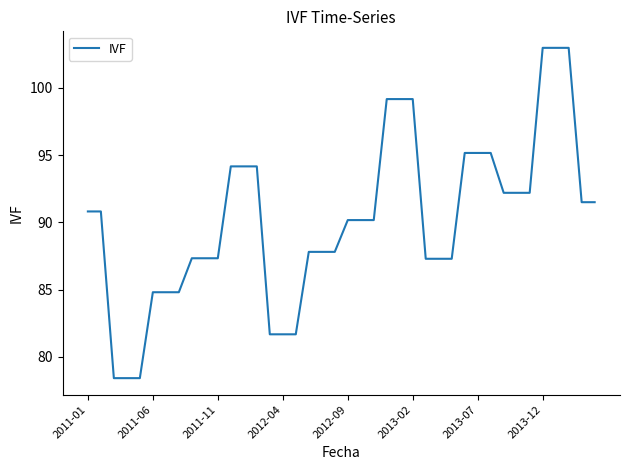

What is the difference between the maximum and minimum values?

24.6